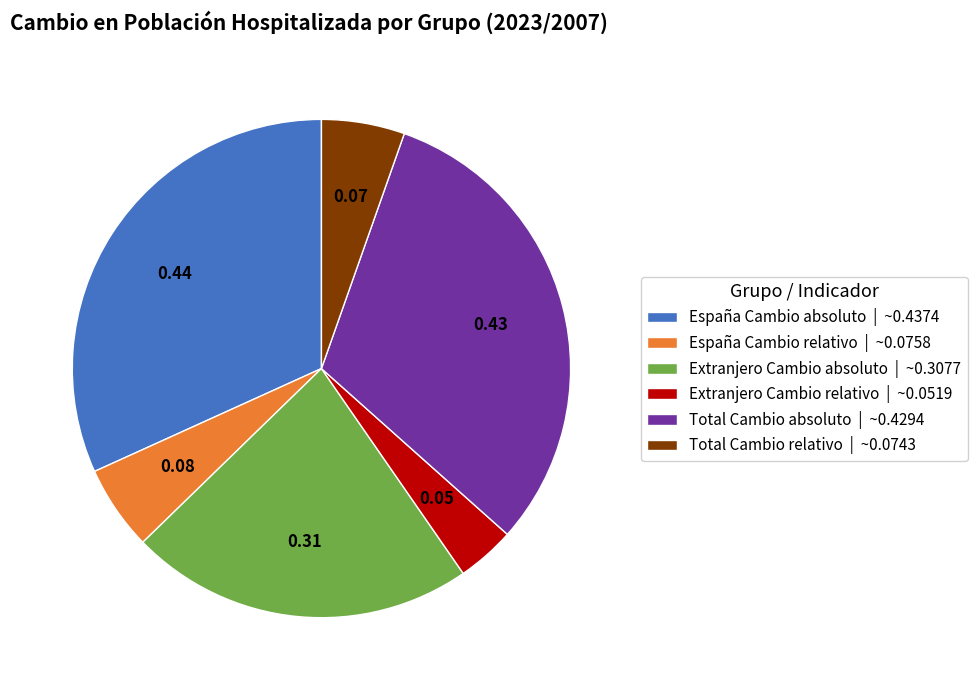

Does Total Cambio relativo | ~0.0743 account for over 50% of the chart?

No